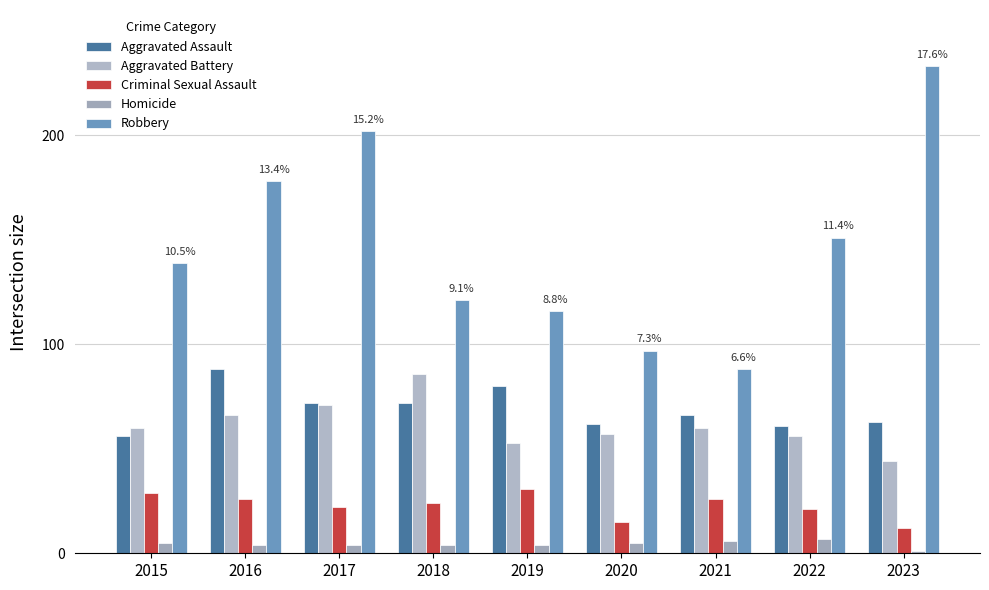

Which label corresponds to the smallest value in the chart?

2023